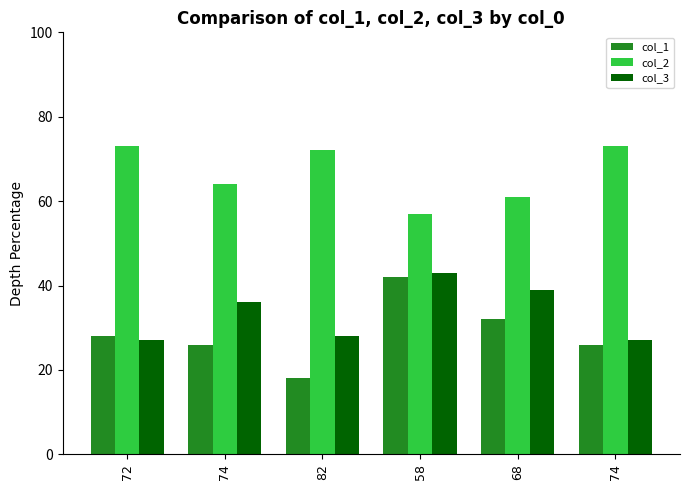

What is the maximum value for col_2?

73